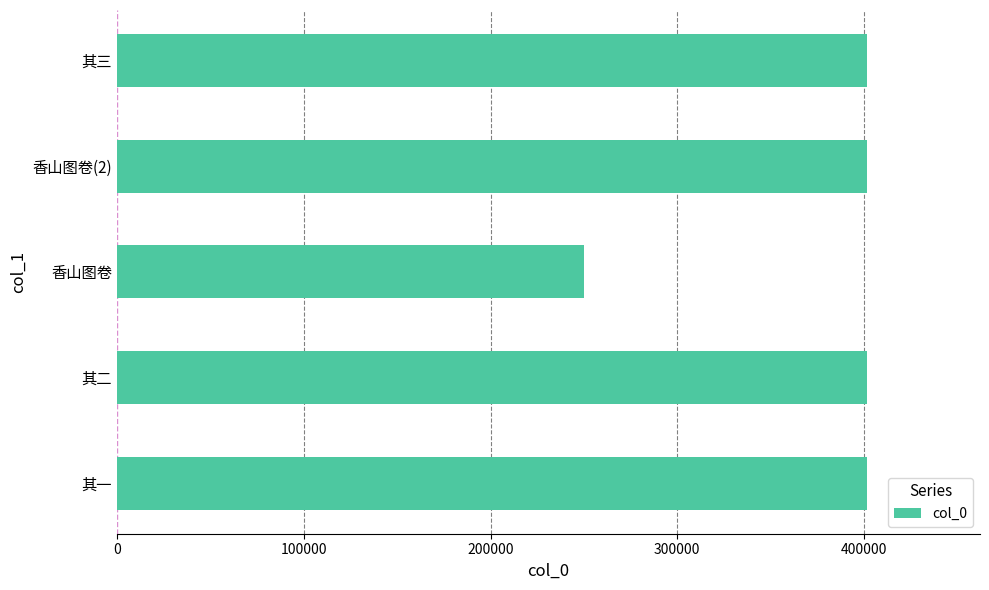

At which label is the value closest to 325943?

其一